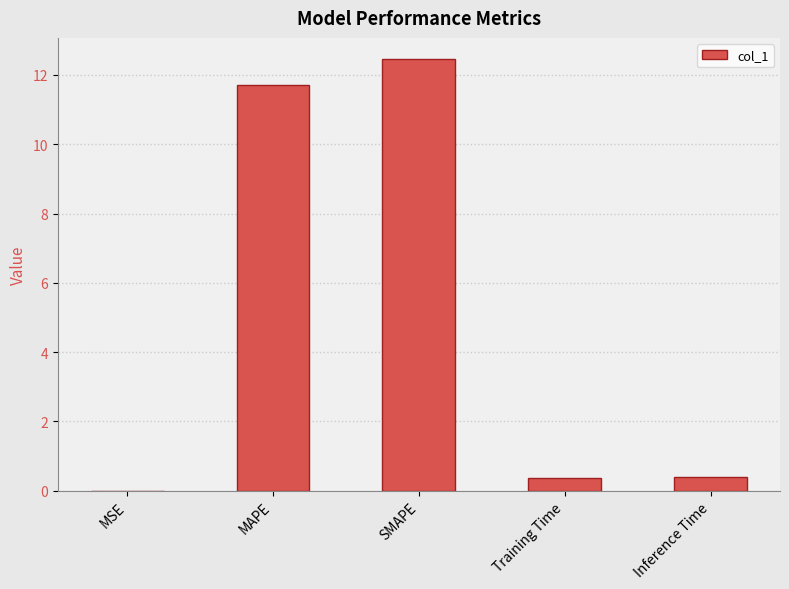

What is the greatest value displayed?

12.4